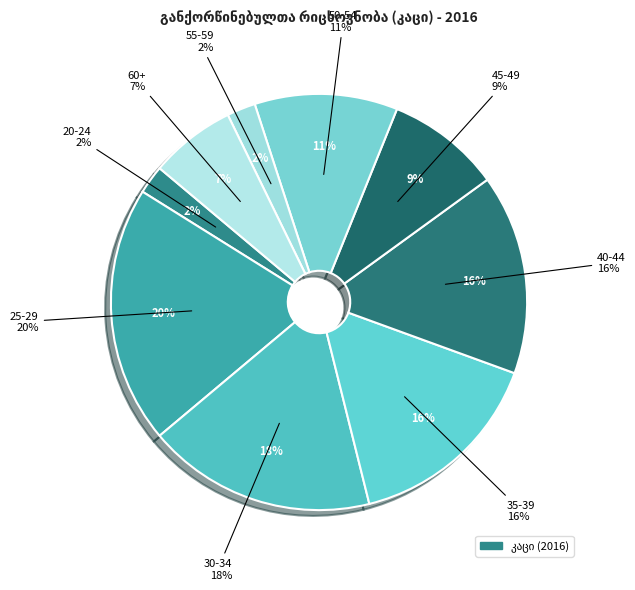

Which has a higher value, 50-54 or 20-24?

50-54